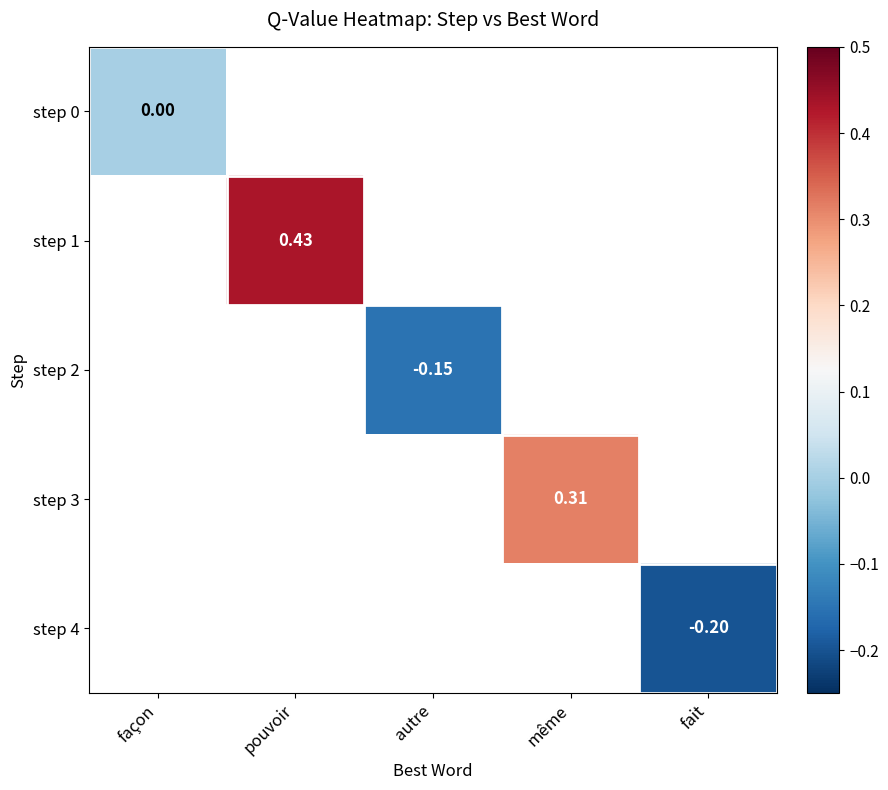

How many values in the step 2 series are below 0?

1